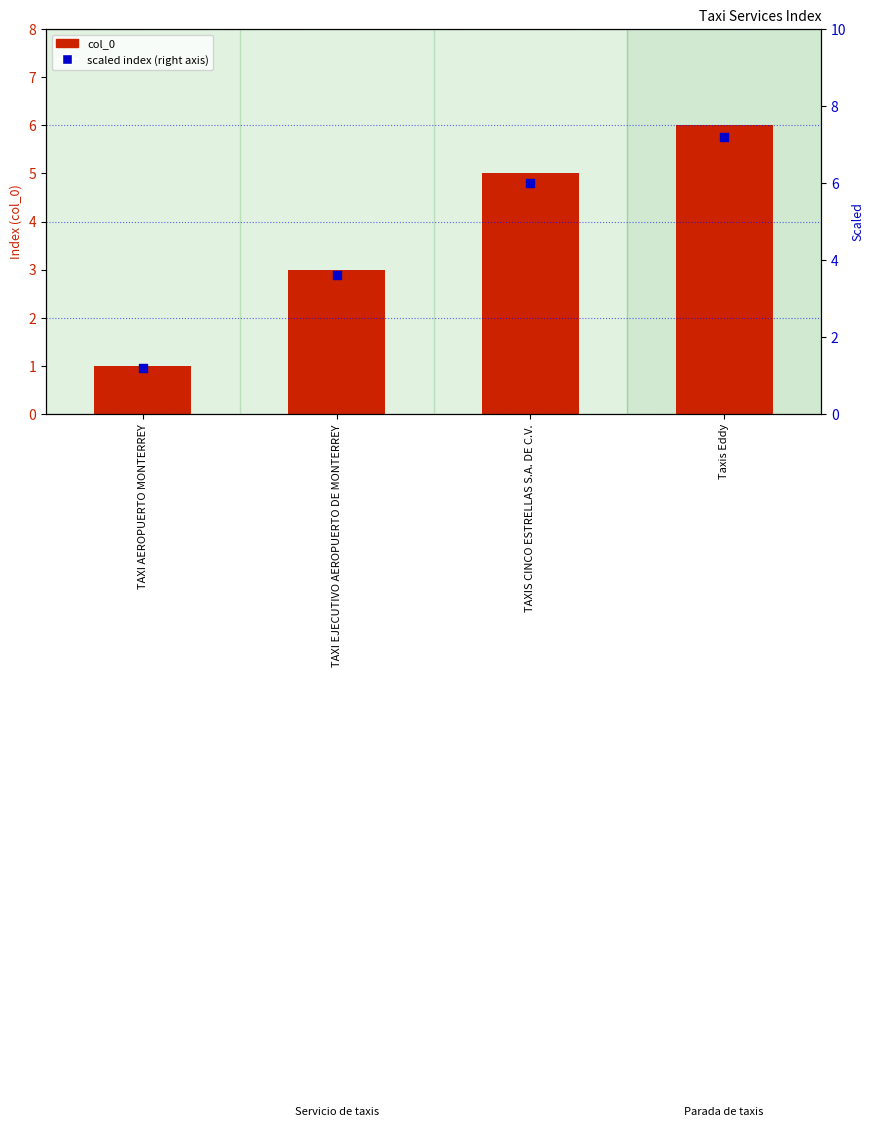

Which series reaches the minimum Y coordinate?

col_0